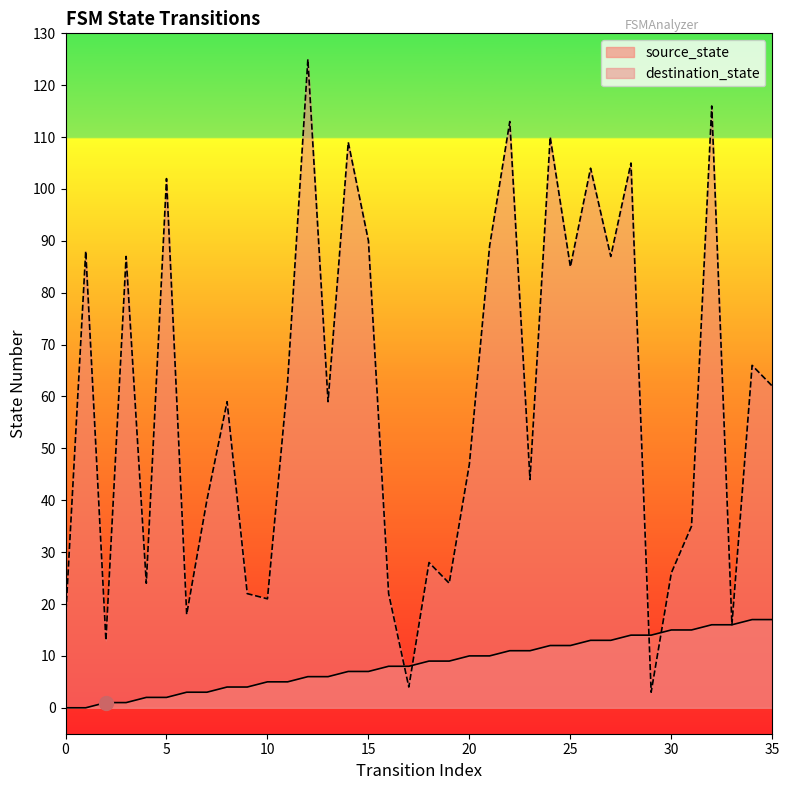

How many data points in destination_state are less than 59?

17